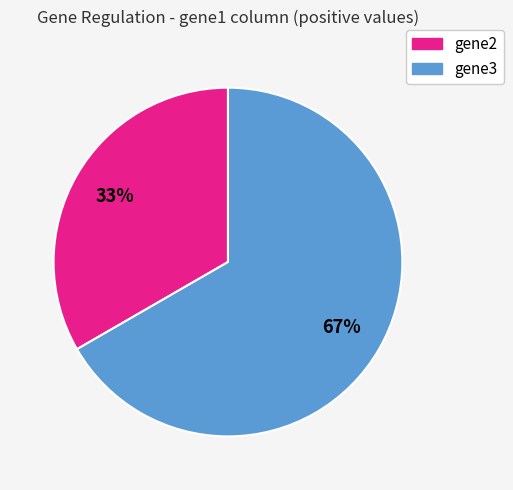

How many slices are in this pie chart?

2